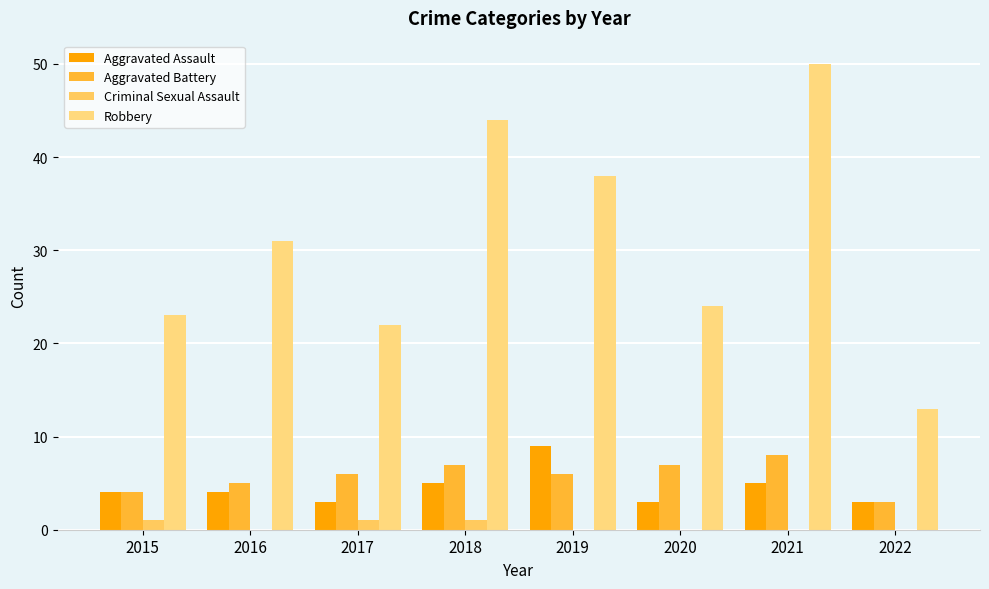

How many Aggravated Battery values are between 5 and 7?

5